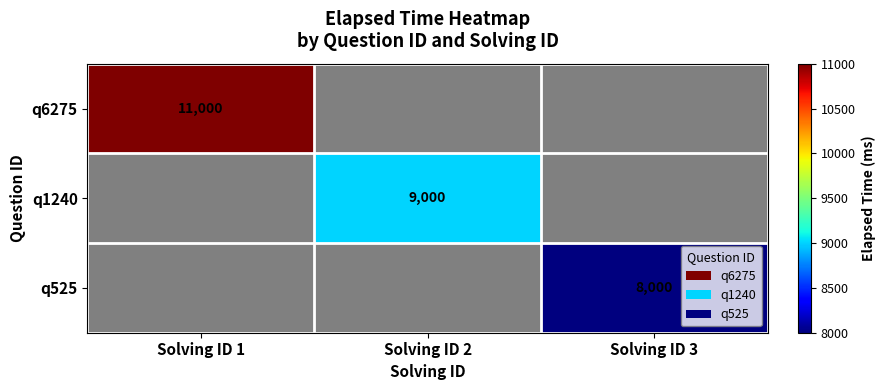

Is it true that q6275 equals 3844 at Solving ID 1?

False